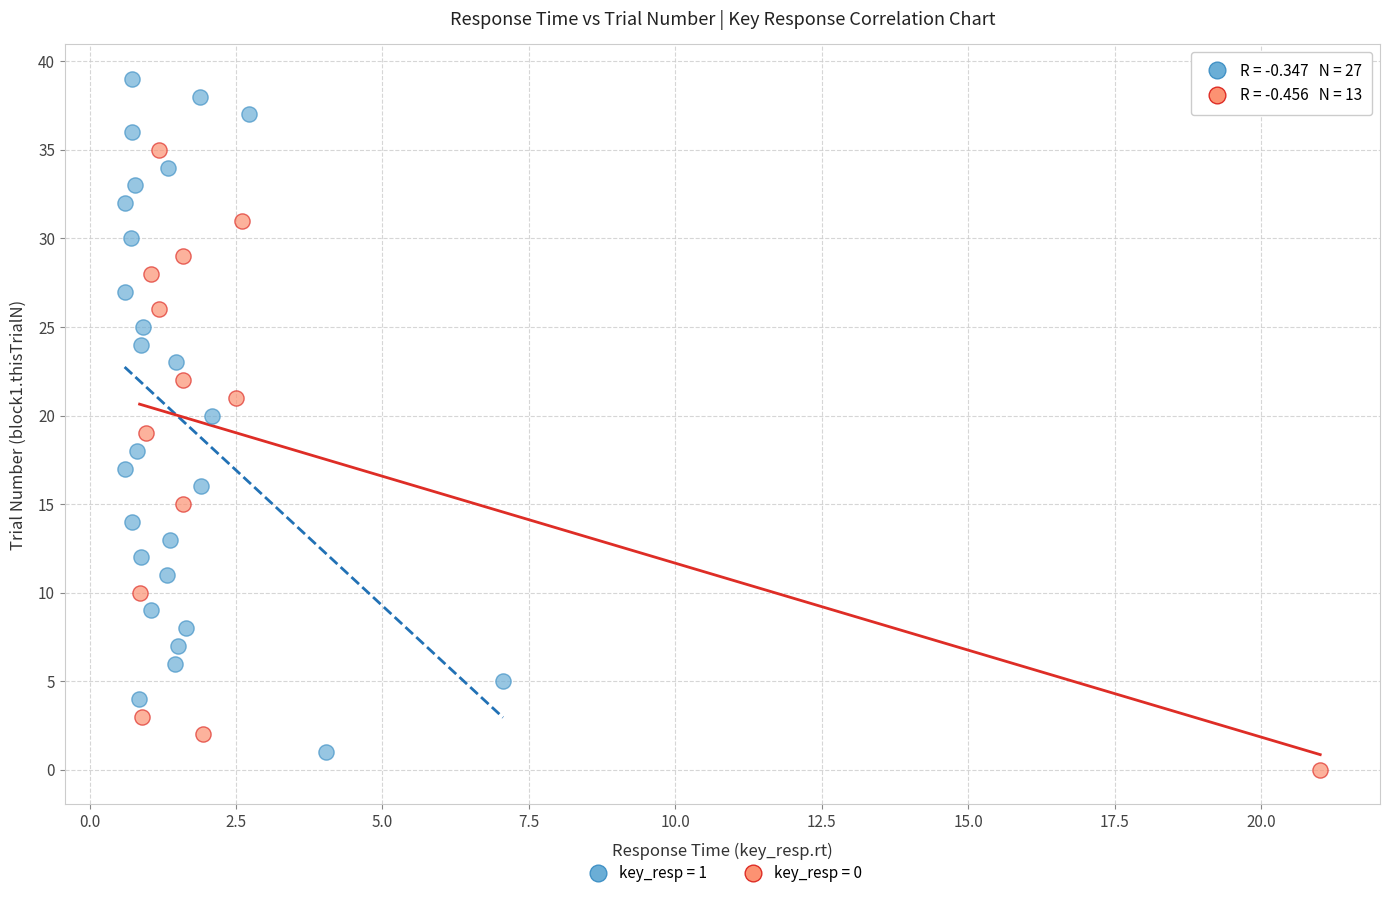

Which series reaches the minimum Y coordinate?

key_resp = 0